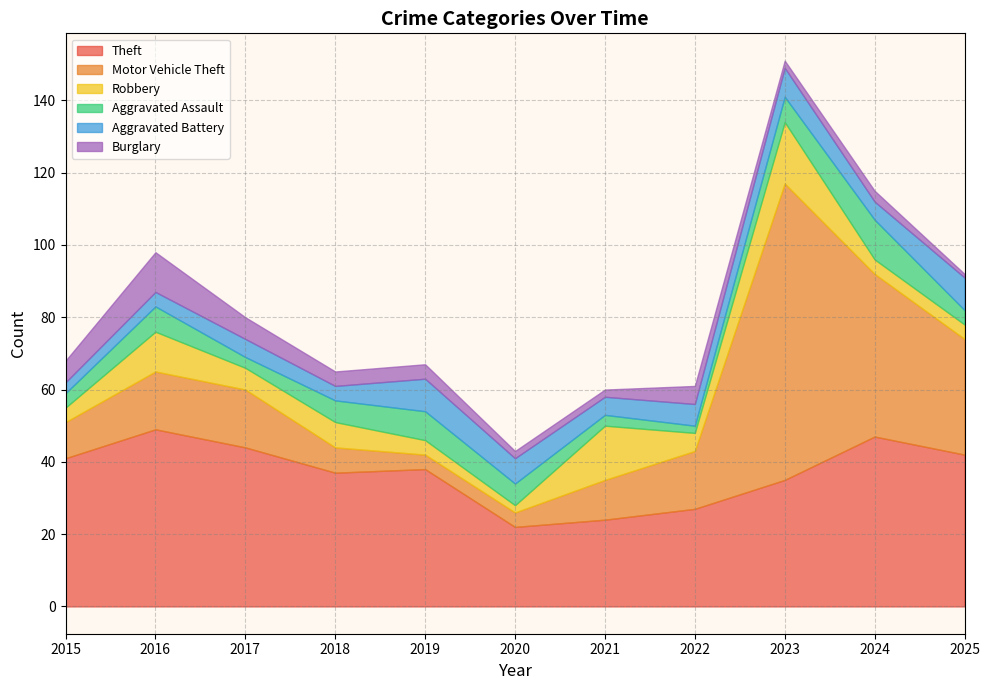

Where does the Aggravated Battery series first go above 5?

2019